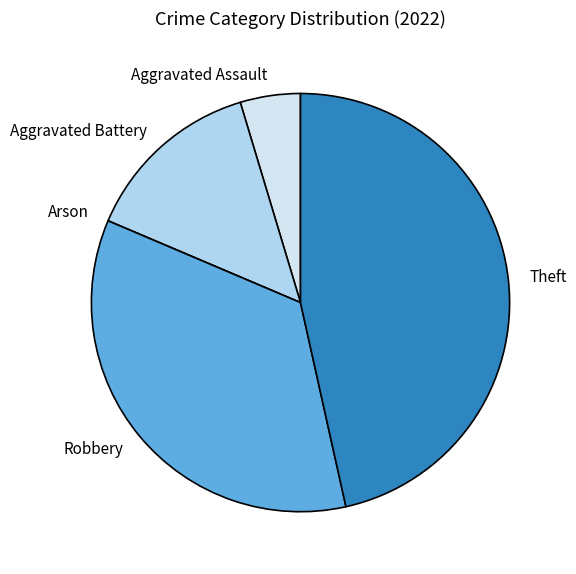

Which has a higher value, Robbery or Theft?

Theft